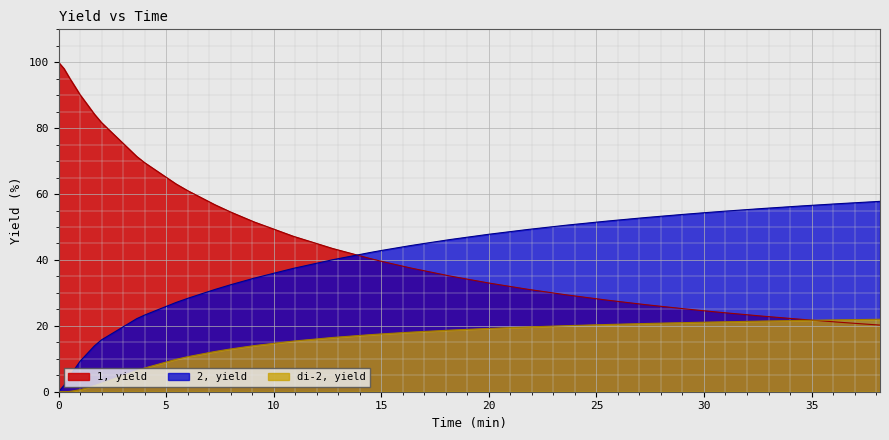

Does the chart display data point markers on the line(s)?

No